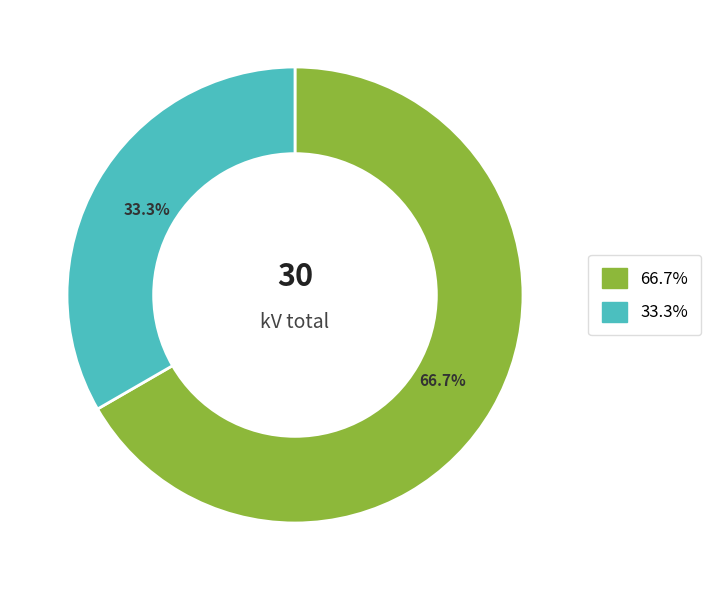

What is the largest slice in the pie chart?

66.7%